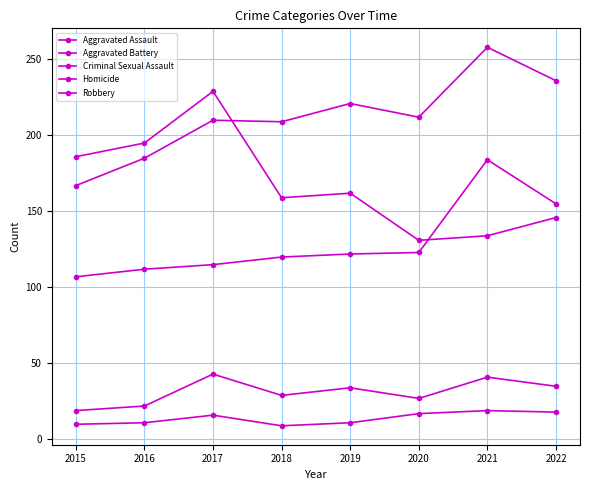

Rank the series at 2019 from highest to lowest value.

Aggravated Battery, Robbery, Aggravated Assault, Criminal Sexual Assault, Homicide